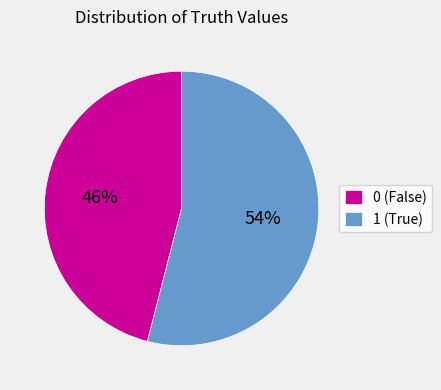

Is it true that 1 is 54% of the pie?

True